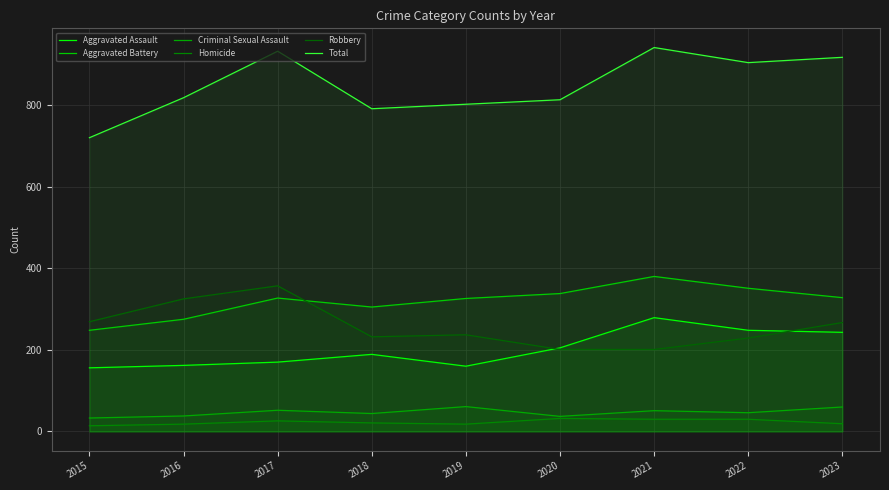

In Total, how many points are higher than both neighbors (excluding endpoints)?

2